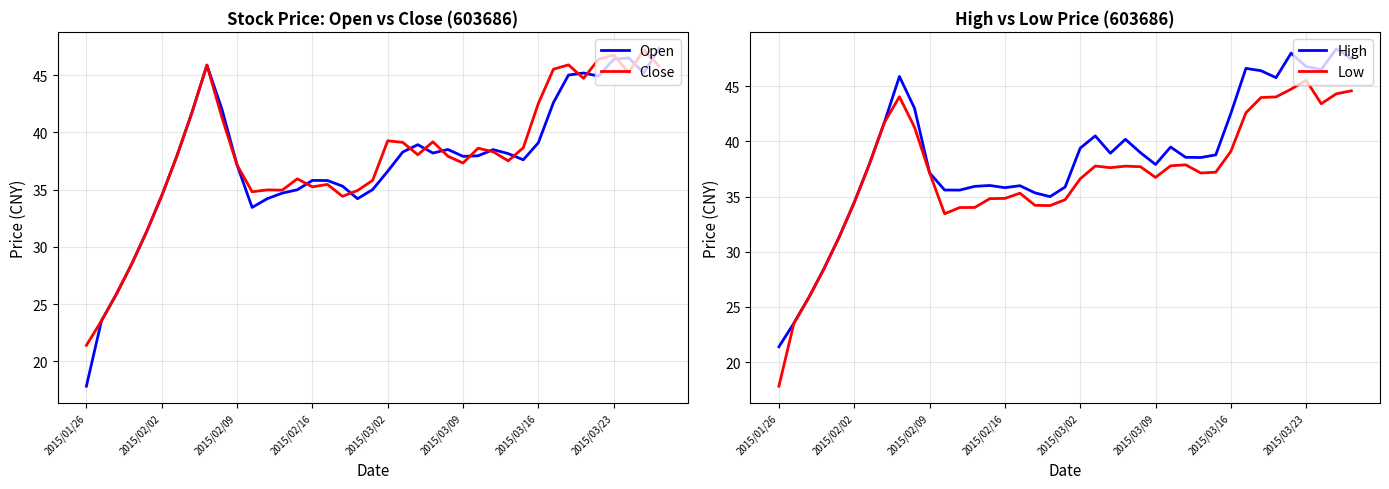

What position from the right is 28?

11